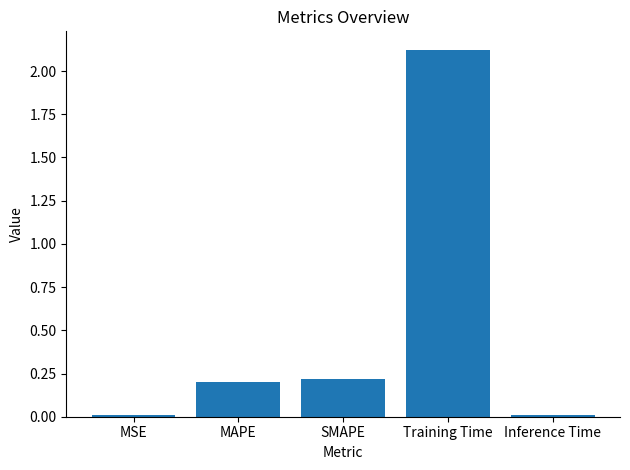

Which label corresponds to the largest value in the chart?

Training Time